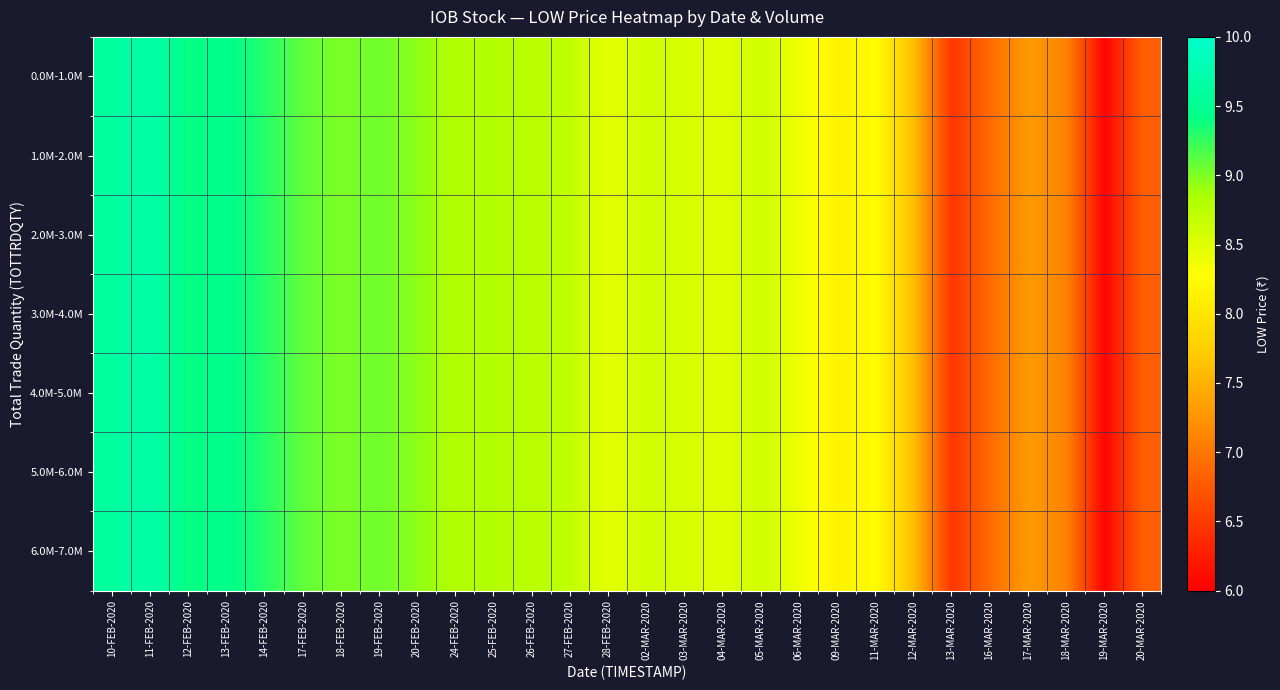

At which category is the sum across all series the highest?

11-FEB-2020